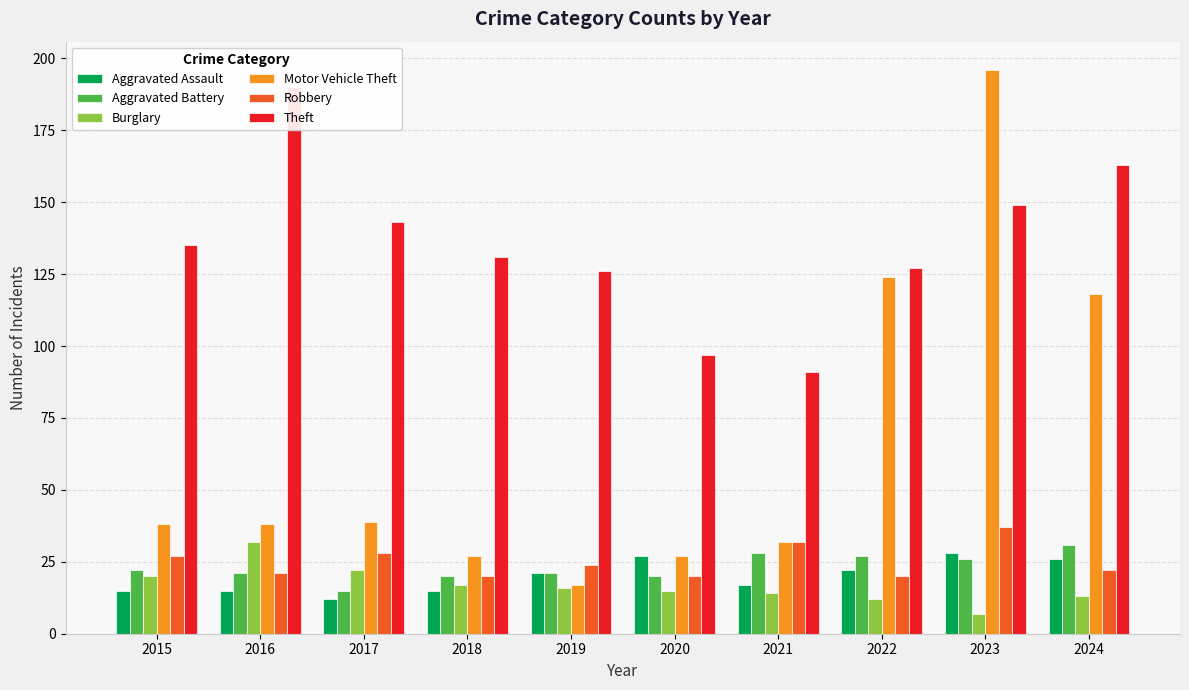

What is the maximum value shown in the chart?

196